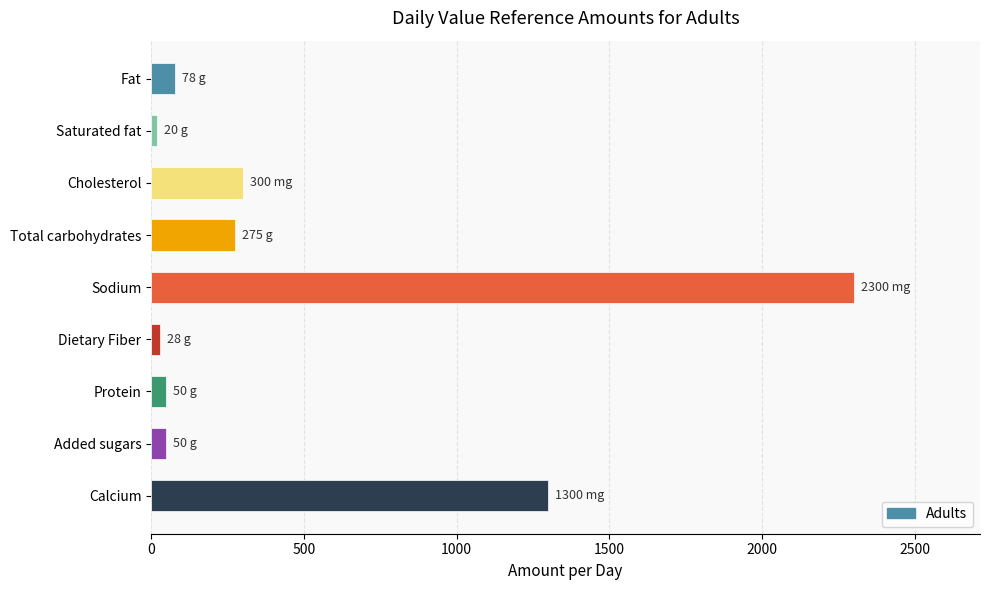

What is the difference between the second highest and second lowest values?

1272